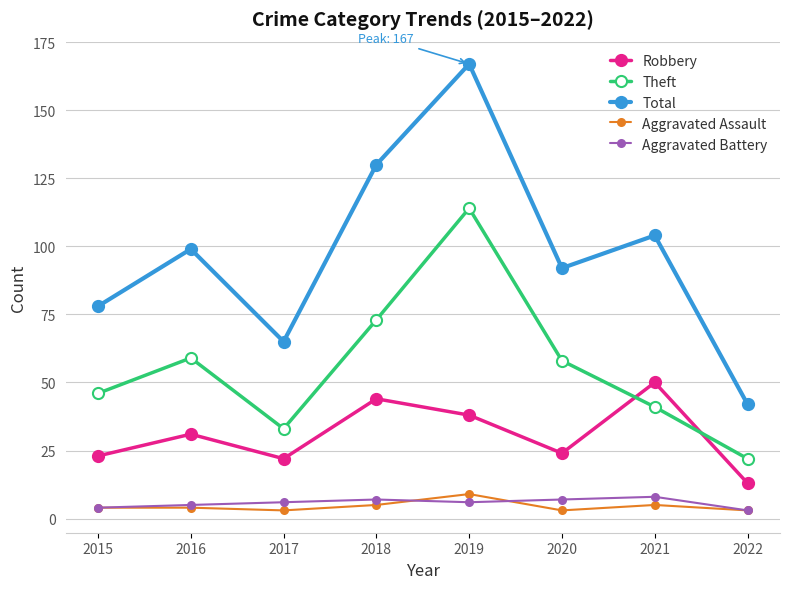

Which series has the largest range (max minus min)?

Total